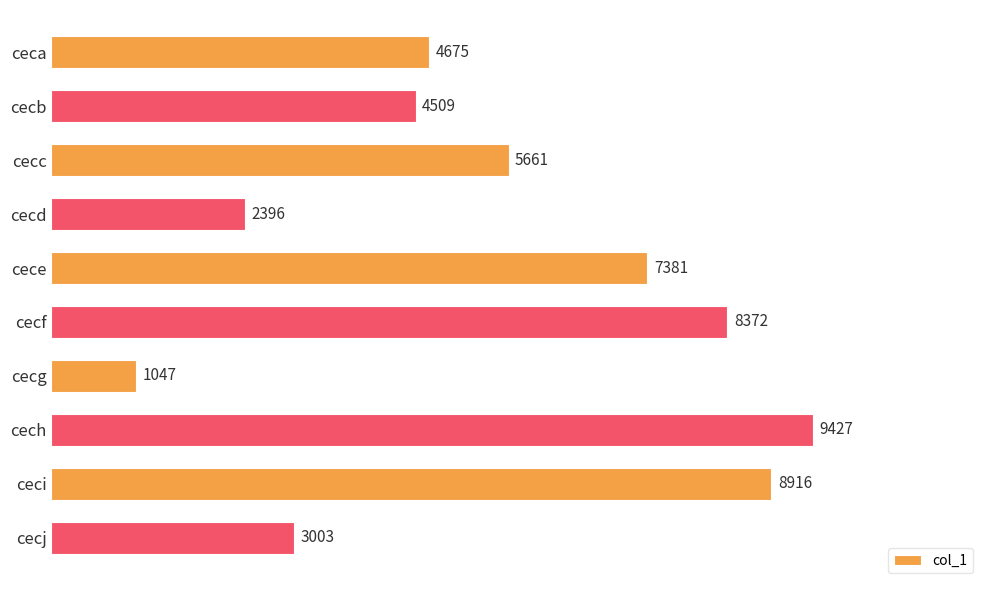

How many distinct data groups are displayed?

1